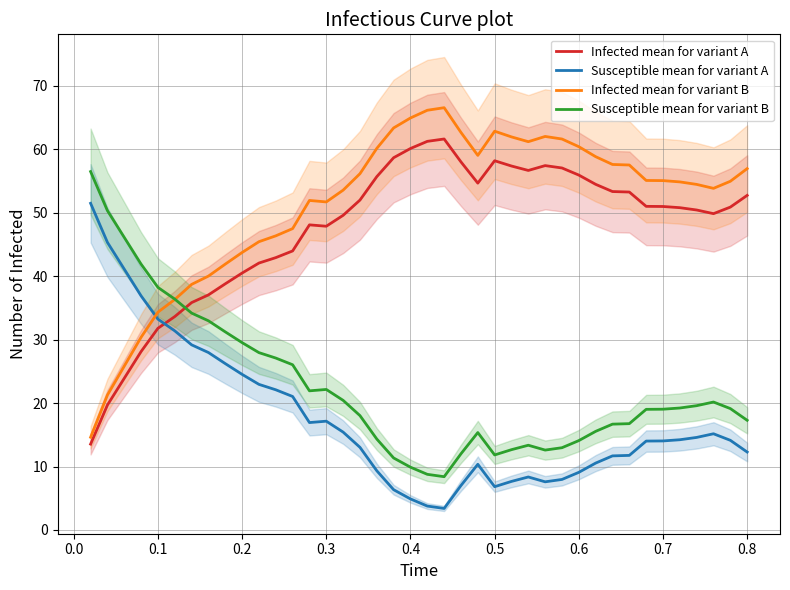

True or false: Susceptible mean for variant B and Susceptible mean for variant A intersect in this chart.

False